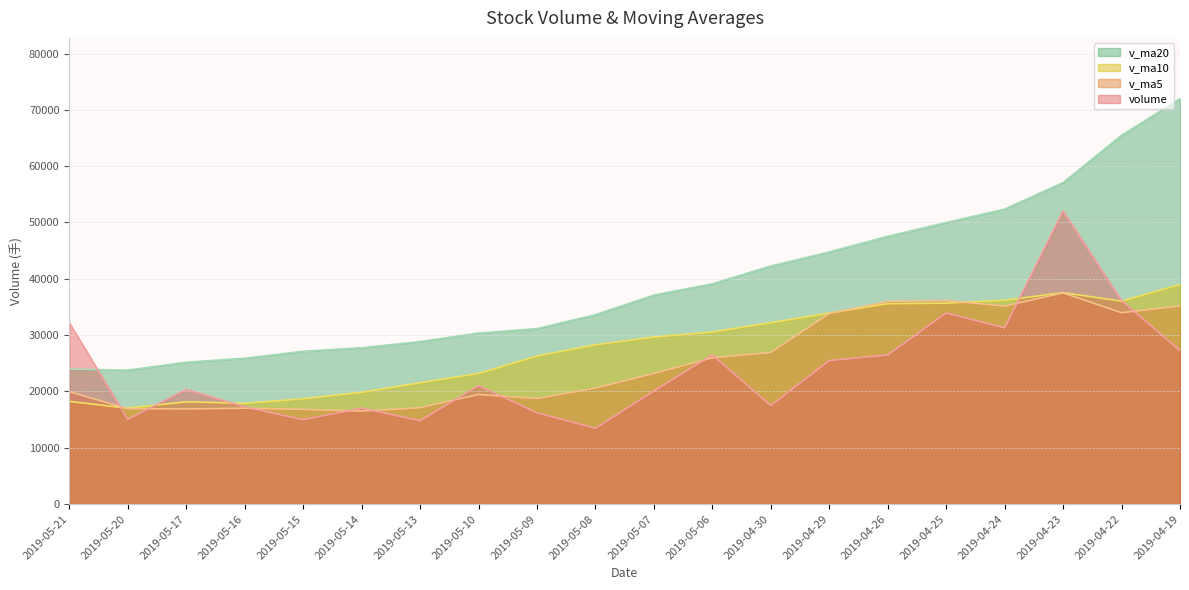

In v_ma20, how many points are lower than both neighbors (excluding endpoints)?

1